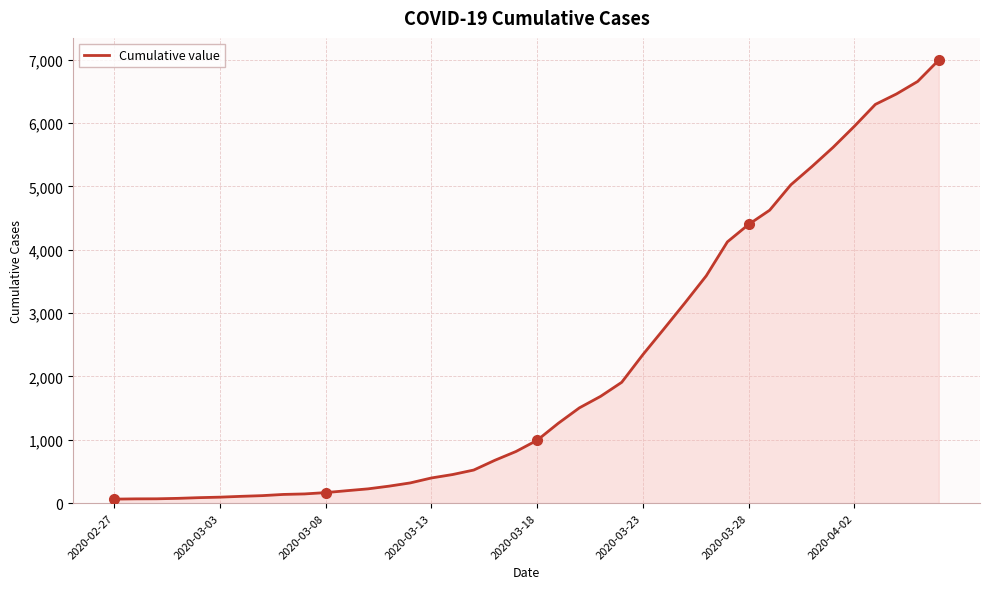

What is the greatest value displayed?

6995